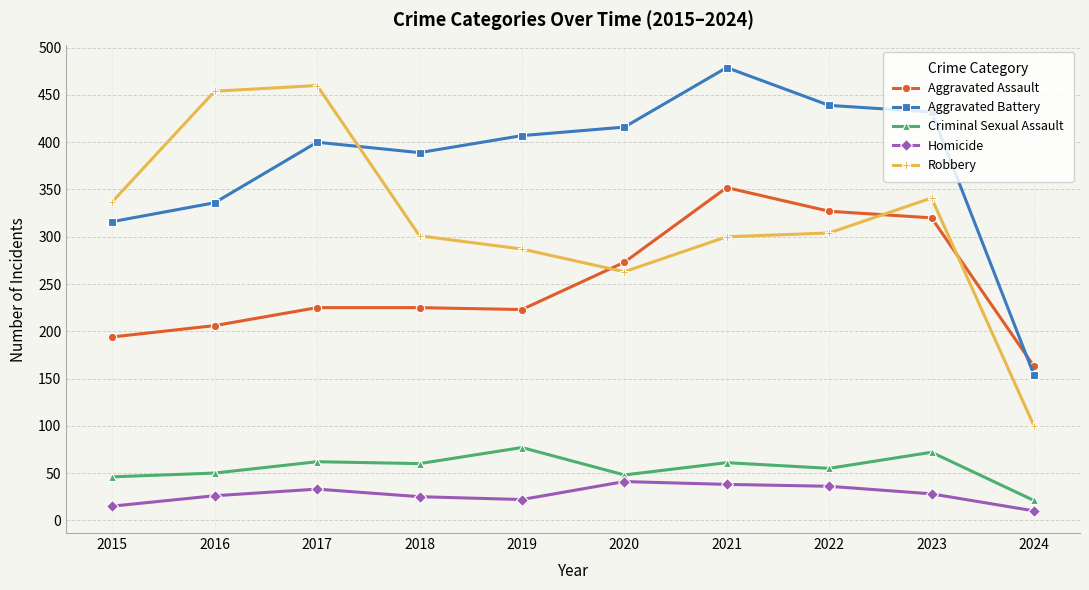

At which category is the sum across all series the highest?

2021